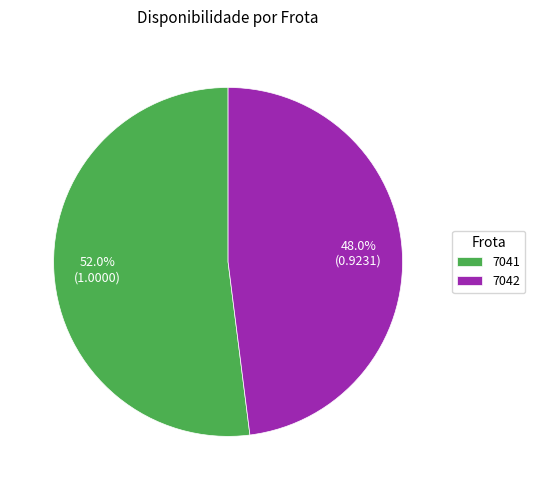

The 7041 slice represents 52% of the pie. True or false?

True